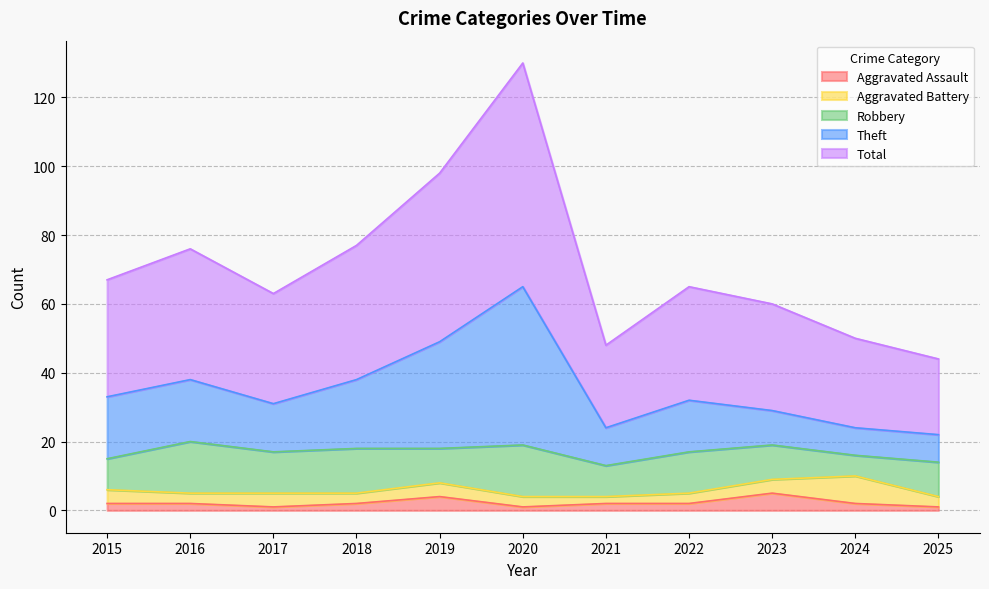

True or false: Theft and Total cross at least once.

False